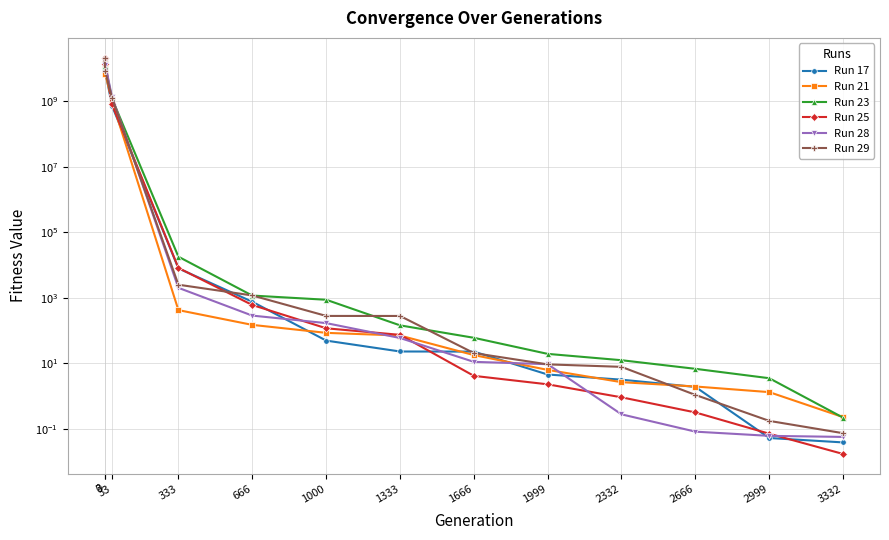

Rank the series at 1000 from highest to lowest value.

Run 23, Run 29, Run 28, Run 25, Run 21, Run 17